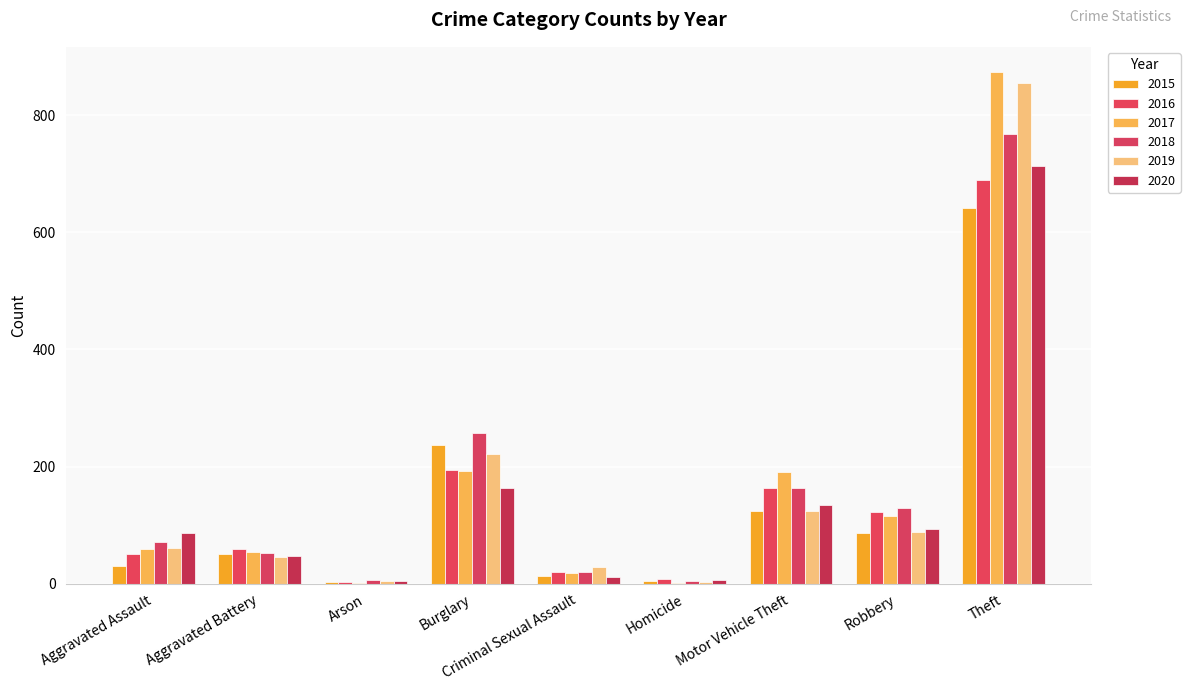

Is it true that 2020 equals 87 at Aggravated Assault?

True